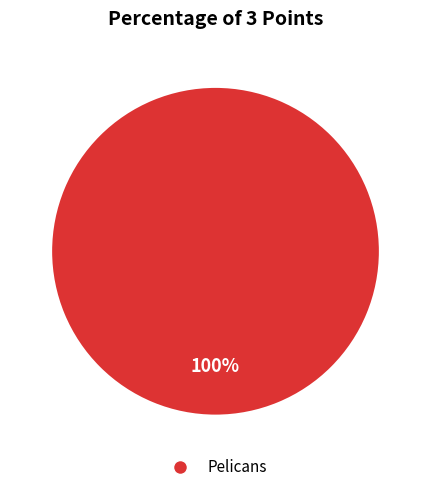

Is there any slice that represents more than half of the pie?

Yes